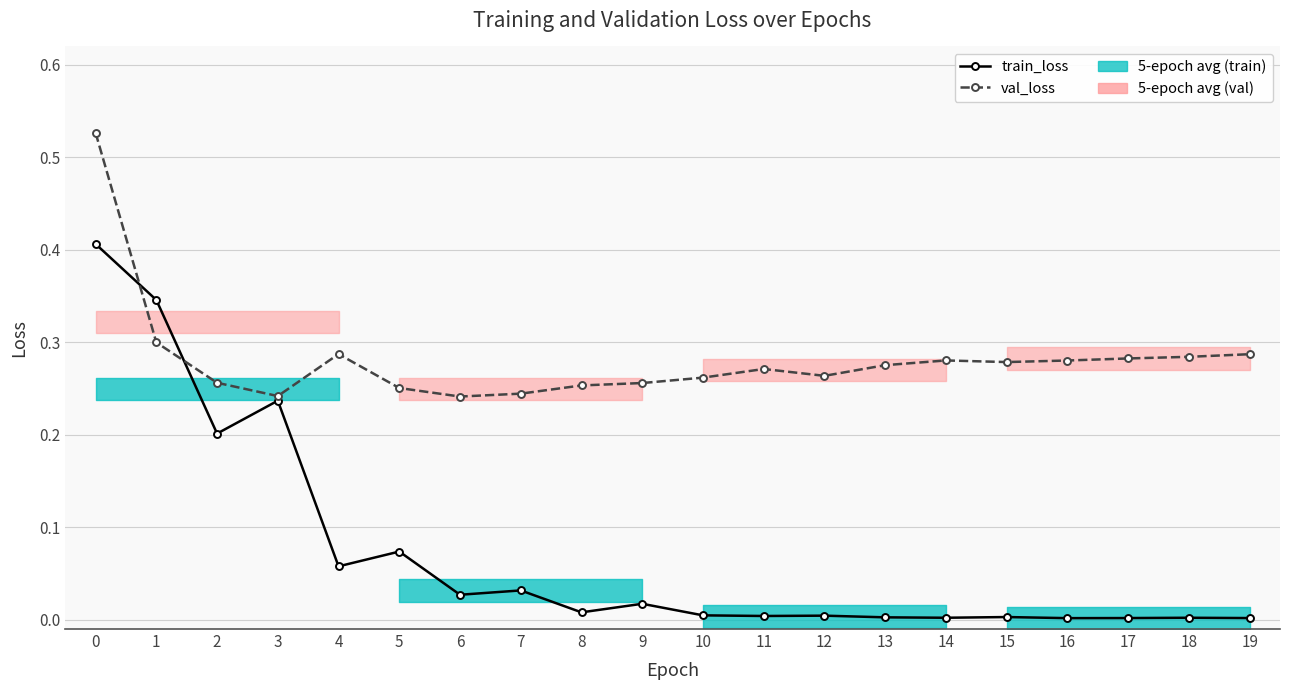

Reading right to left, what are all the values shown in this chart?

train_loss: 0.0	0.0	0.0	0.0	0.0	0.0	0.0	0.0	0.0	0.0	0.0	0.0	0.0	0.0	0.1	0.1	0.2	0.2	0.3	0.4
val_loss: 0.3	0.3	0.3	0.3	0.3	0.3	0.3	0.3	0.3	0.3	0.3	0.3	0.2	0.2	0.3	0.3	0.2	0.3	0.3	0.5